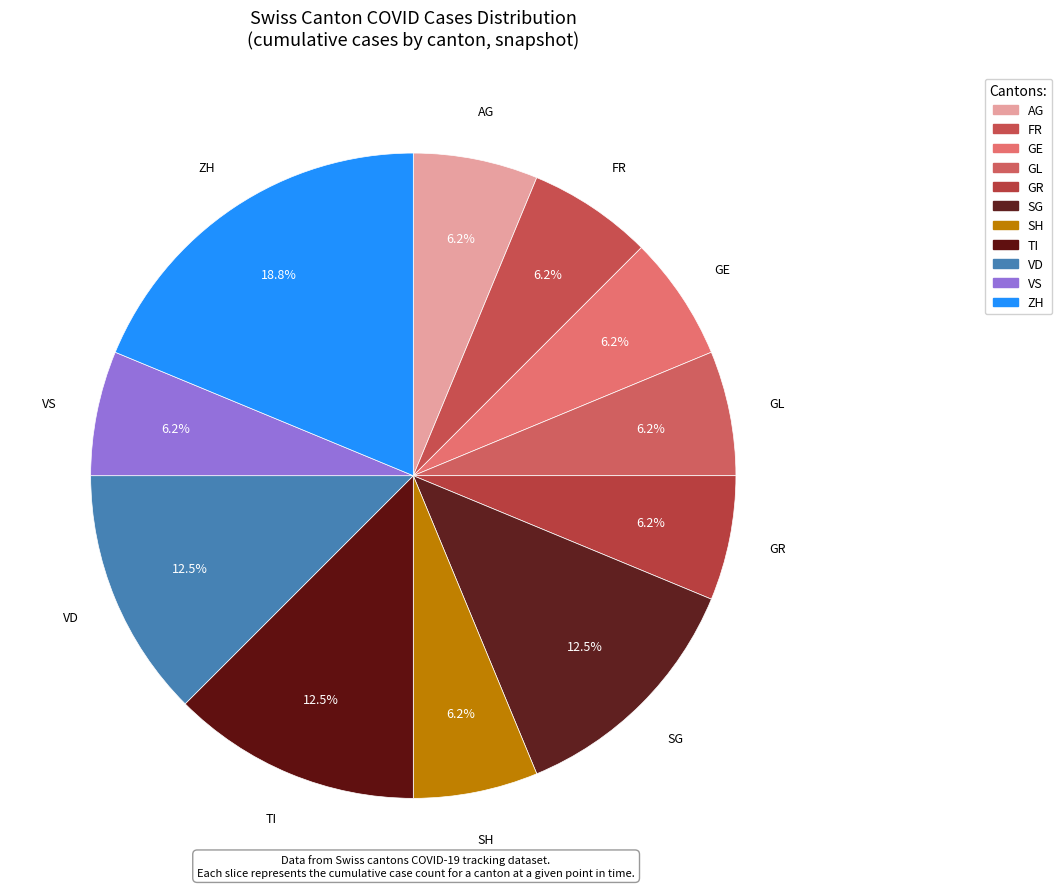

How many segments does this pie chart have?

11